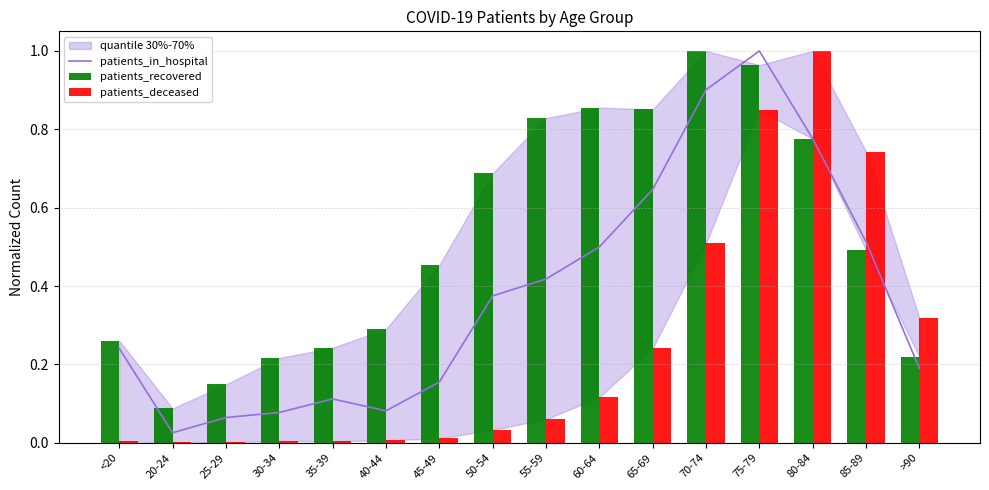

Is the value of patients_recovered at 60-64 greater than the value of patients_in_hospital at 30-34?

Yes